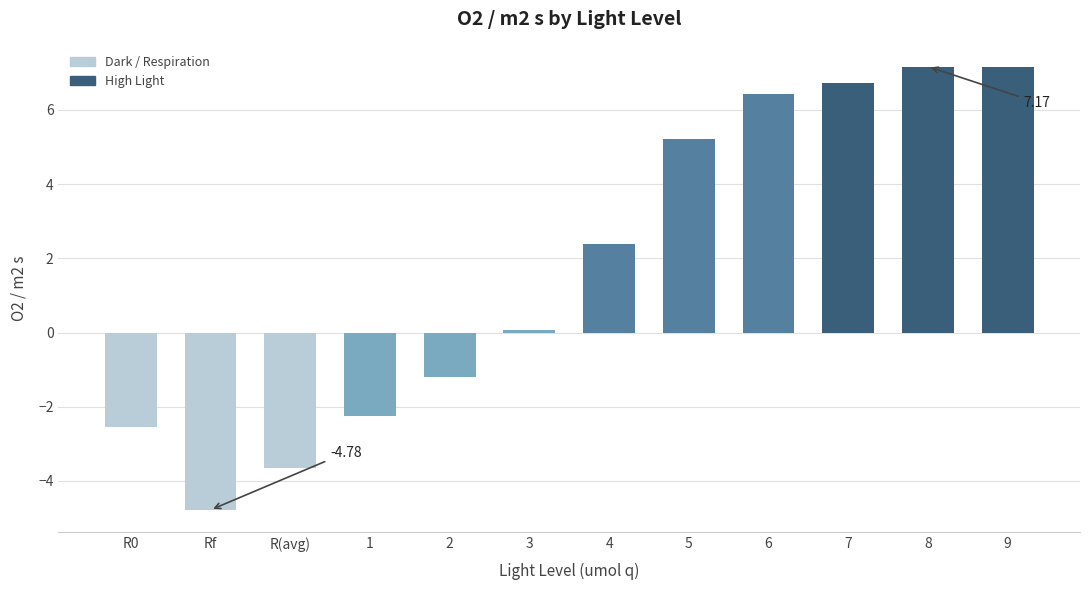

Reading right to left, list all the values displayed in this chart.

9=7.2	8=7.2	7=6.7	6=6.4	5=5.2	4=2.4	3=0.1	2=-1.2	1=-2.2	R(avg)=-3.7	Rf=-4.8	R0=-2.5